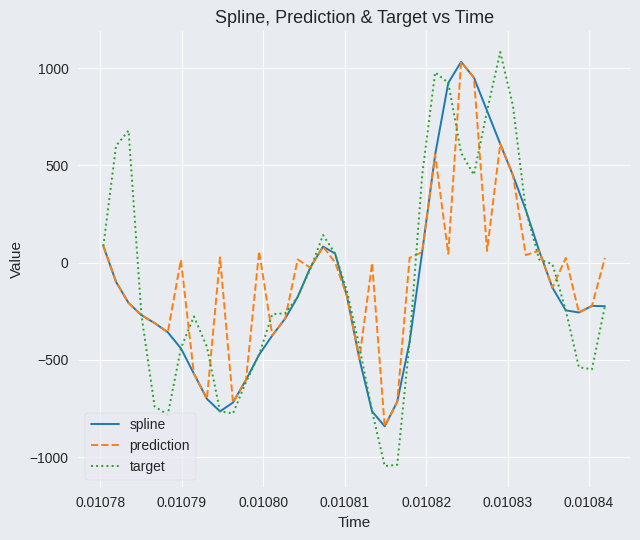

Which series has the widest spread of values?

target